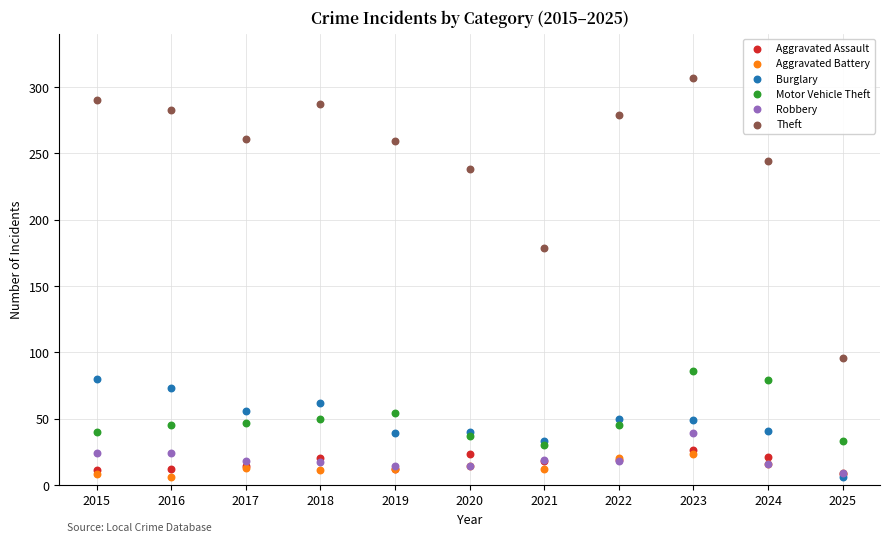

What are all the series names shown in the legend?

Aggravated Assault, Aggravated Battery, Burglary, Motor Vehicle Theft, Robbery, Theft